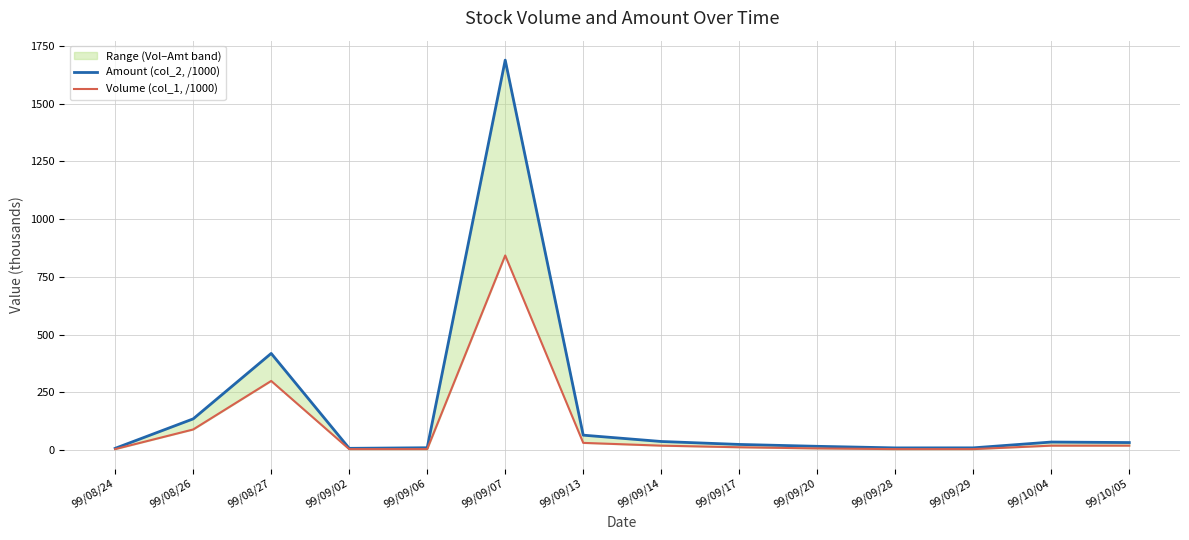

Is the value of Volume (col_1, /1000) at 99/09/17 greater than the value of Amount (col_2, /1000) at 99/09/29?

Yes